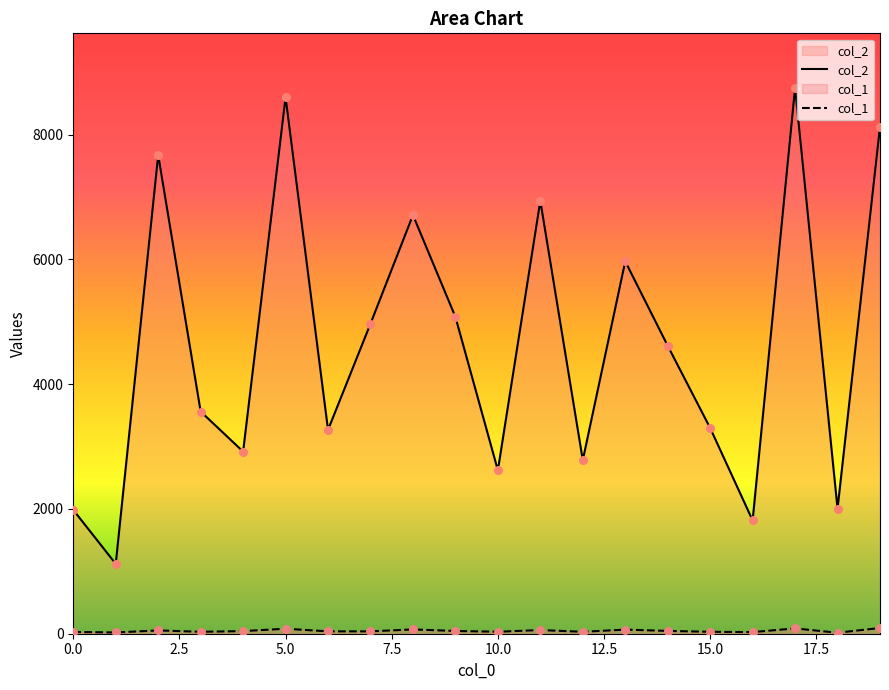

Which series contains the highest Y value?

col_2